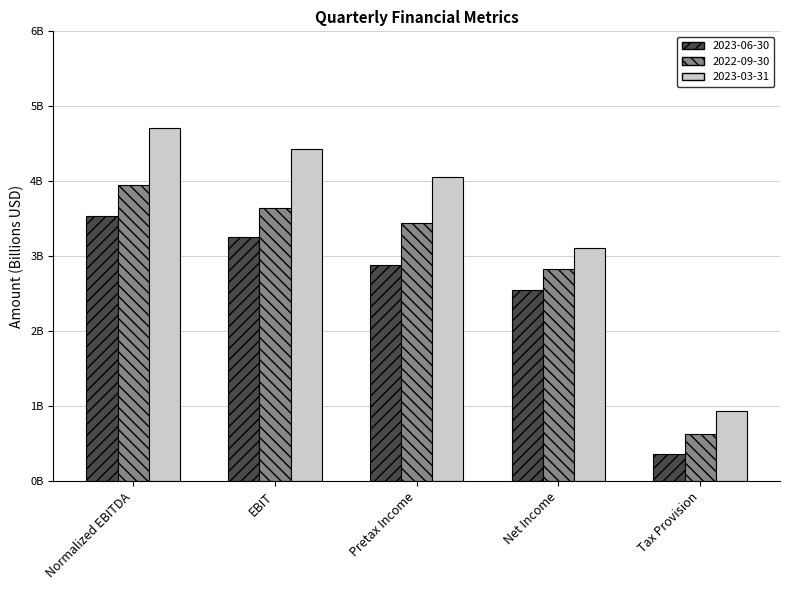

What is the average value of the 2023-06-30 series?

2.5